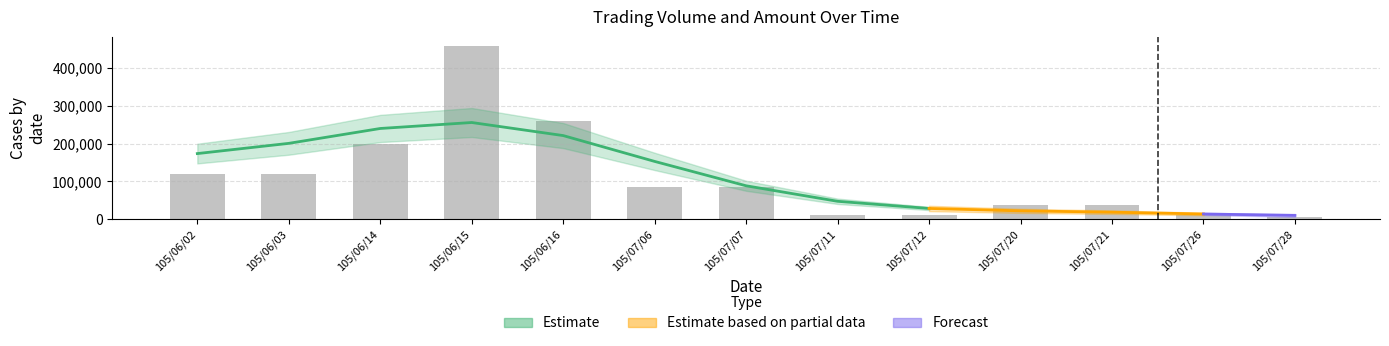

At which category does the chart reach its minimum across all series?

105/07/28